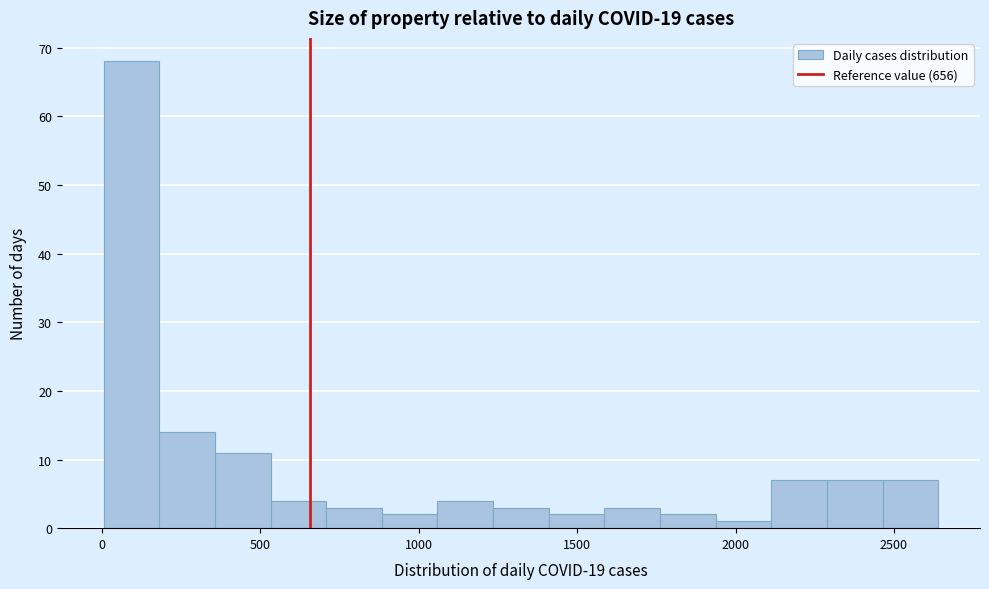

Around what value on the x-axis is the tallest bar? Give the approximate position of its centre, as read against the axis.

100